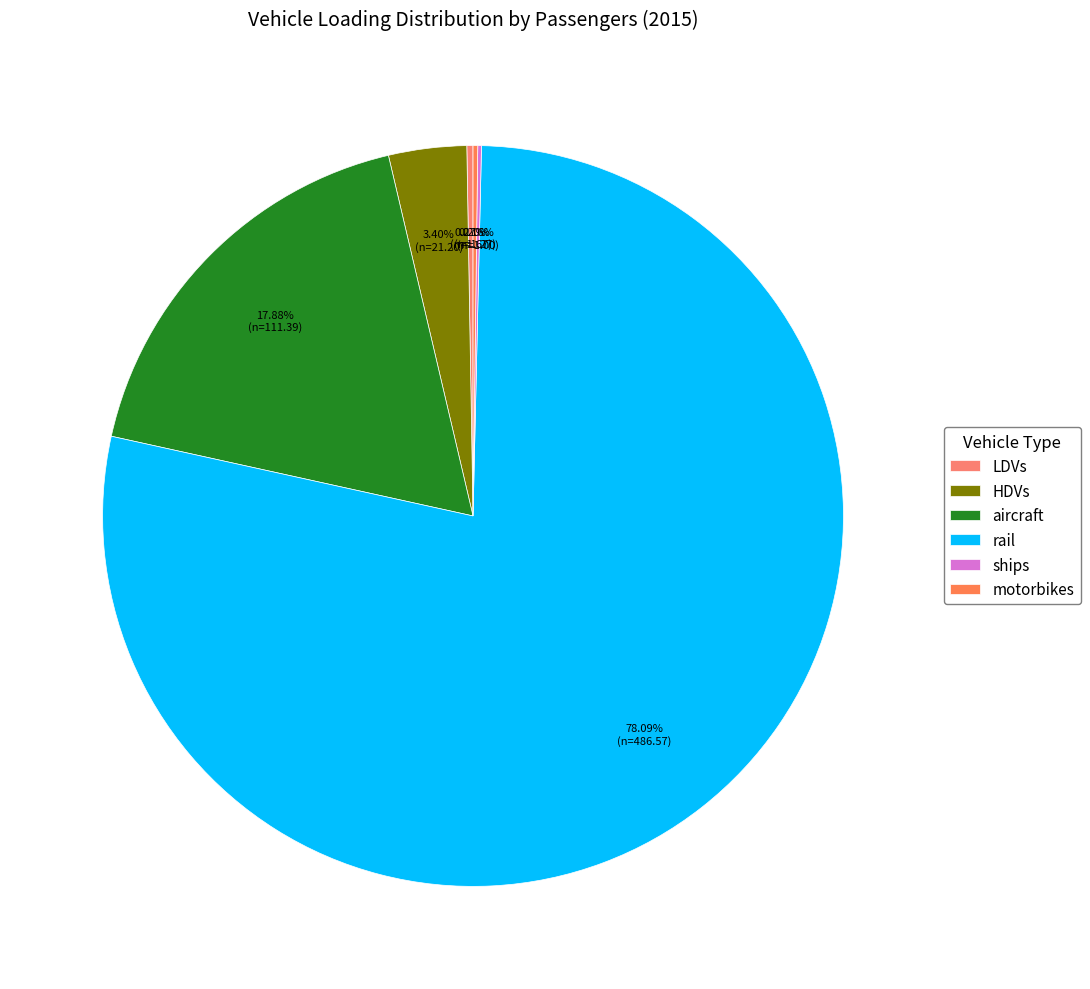

Rank the categories by value from lowest to highest.

ships, motorbikes, LDVs, HDVs, aircraft, rail